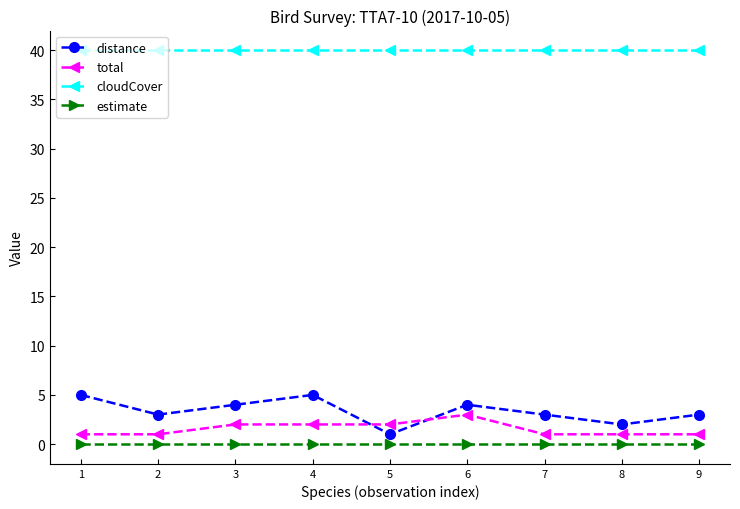

Between 8 and 9, which series saw the biggest shift?

distance